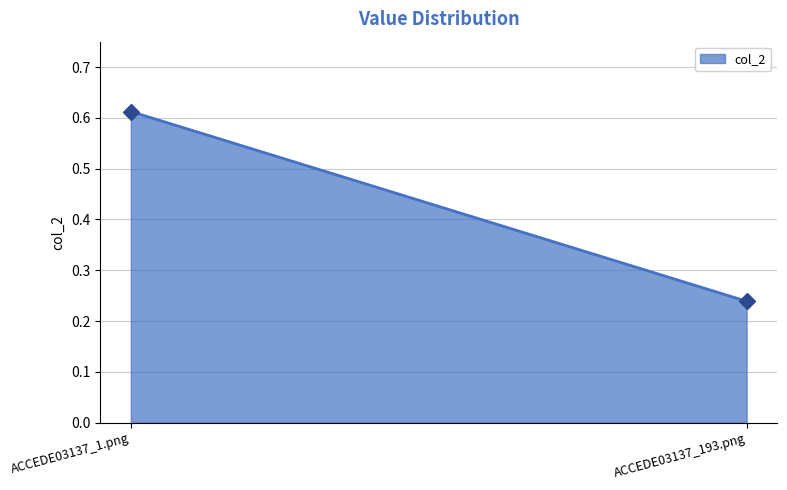

How many lines are shown in the chart?

1